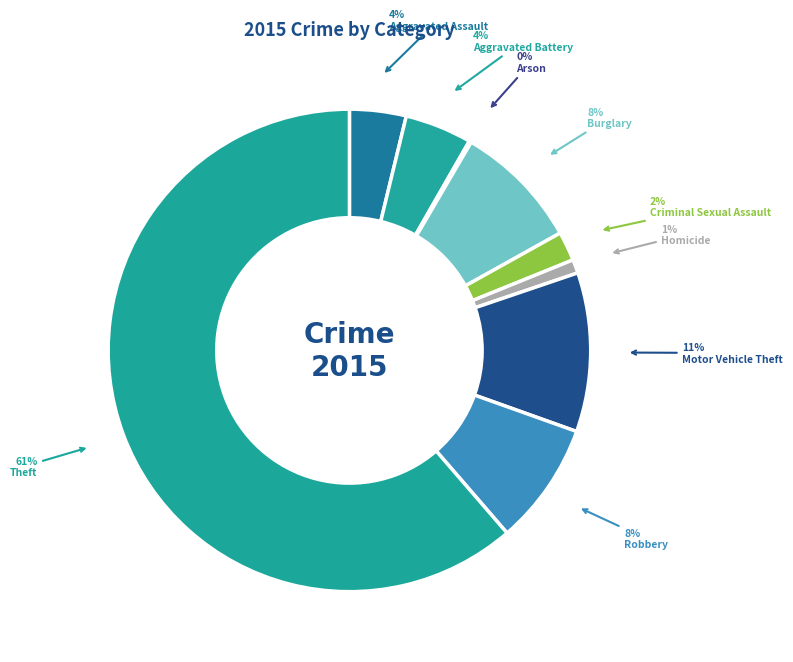

Do Motor Vehicle Theft and Burglary together represent more than half of the pie?

No